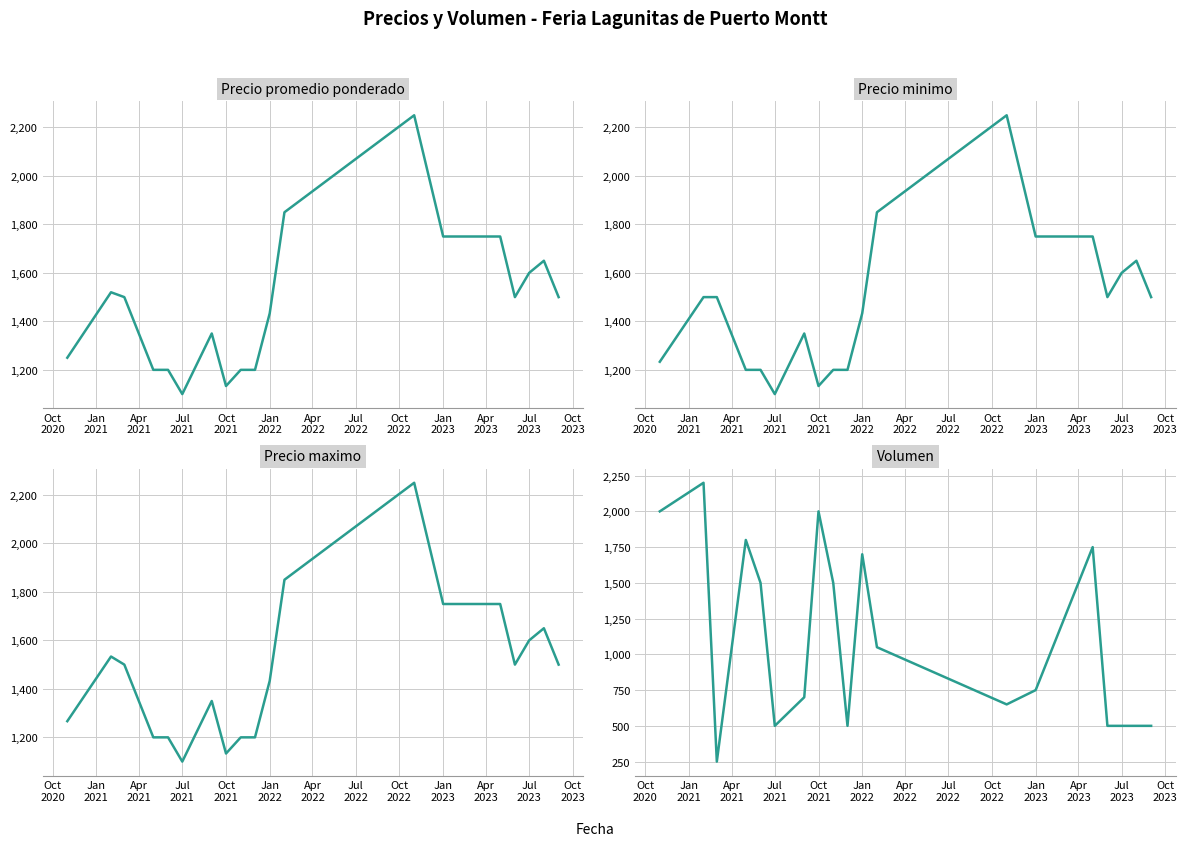

Reading left to right, extract all data points from this chart.

Precio promedio ponderado: 1250.0	1520.0	1500.0	1200.0	1200.0	1100.0	1350.0	1133.3	1200.0	1200.0	1433.3	1850.0	2250.0	1750.0	1750.0	1500.0	1600.0	1650.0	1500.0
Precio minimo: 1233.3	1500.0	1500.0	1200.0	1200.0	1100.0	1350.0	1133.3	1200.0	1200.0	1433.3	1850.0	2250.0	1750.0	1750.0	1500.0	1600.0	1650.0	1500.0
Precio maximo: 1266.7	1533.3	1500.0	1200.0	1200.0	1100.0	1350.0	1133.3	1200.0	1200.0	1433.3	1850.0	2250.0	1750.0	1750.0	1500.0	1600.0	1650.0	1500.0
Volumen: 2000.0	2200.0	250.0	1800.0	1500.0	500.0	700.0	2000.0	1500.0	500.0	1700.0	1050.0	650.0	750.0	1750.0	500.0	500.0	500.0	500.0